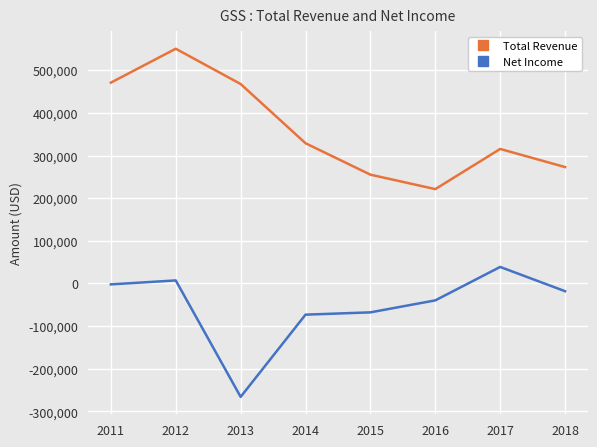

Which series changed the most between 2012 and 2013?

Net Income